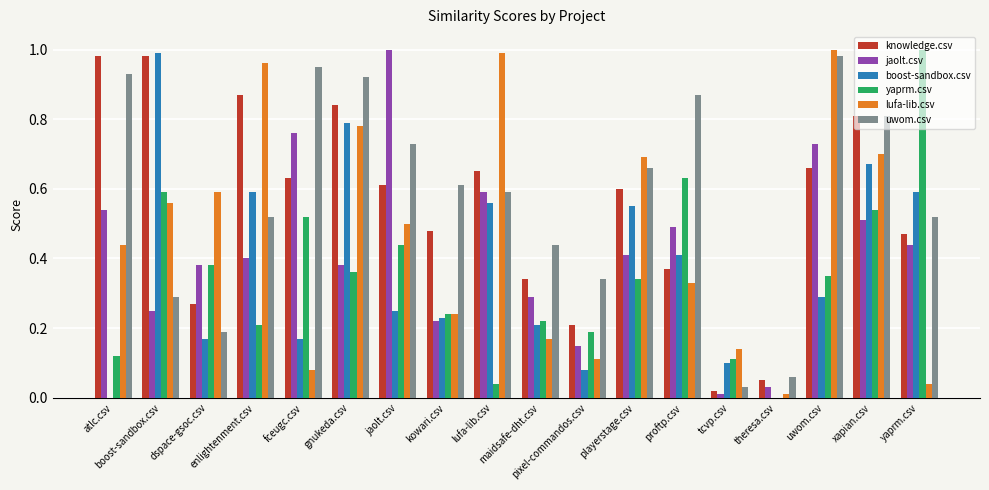

The boost-sandbox.csv series shows 0.6 at playerstage.csv. True or false?

True